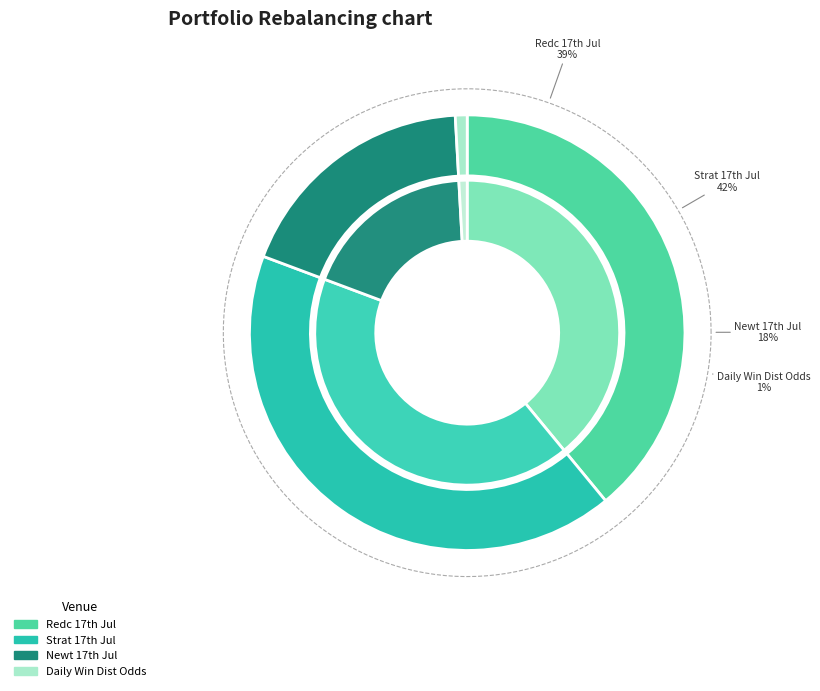

What is the largest slice in the pie chart?

GB / Strat 17th Jul